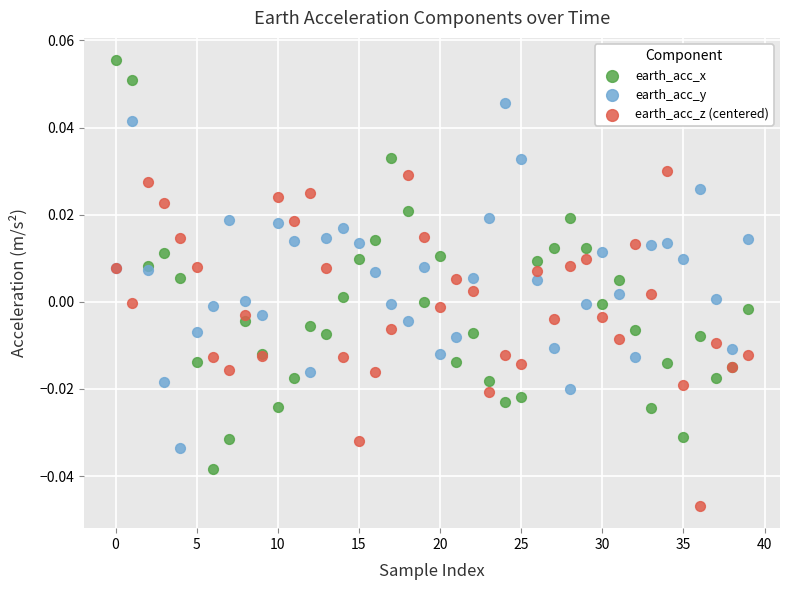

Which series reaches the maximum Y coordinate?

earth_acc_x